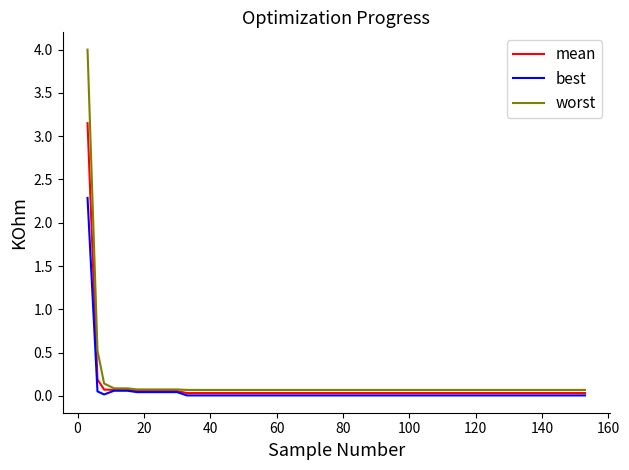

Which series has the widest spread of values?

worst